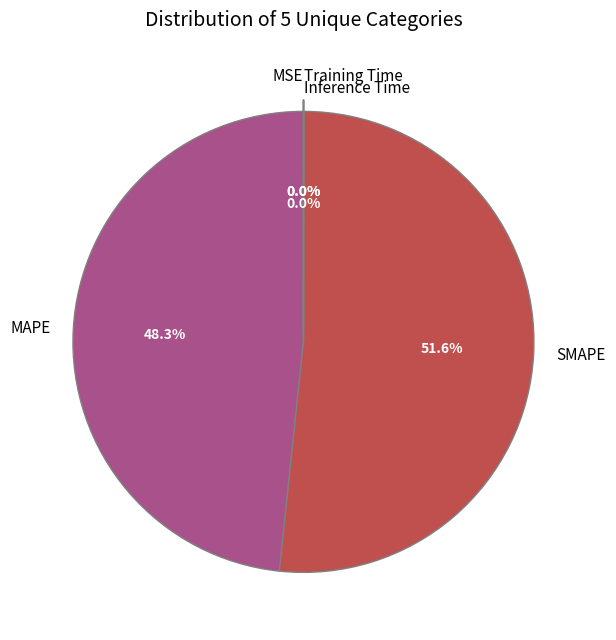

Which slice is the largest?

SMAPE